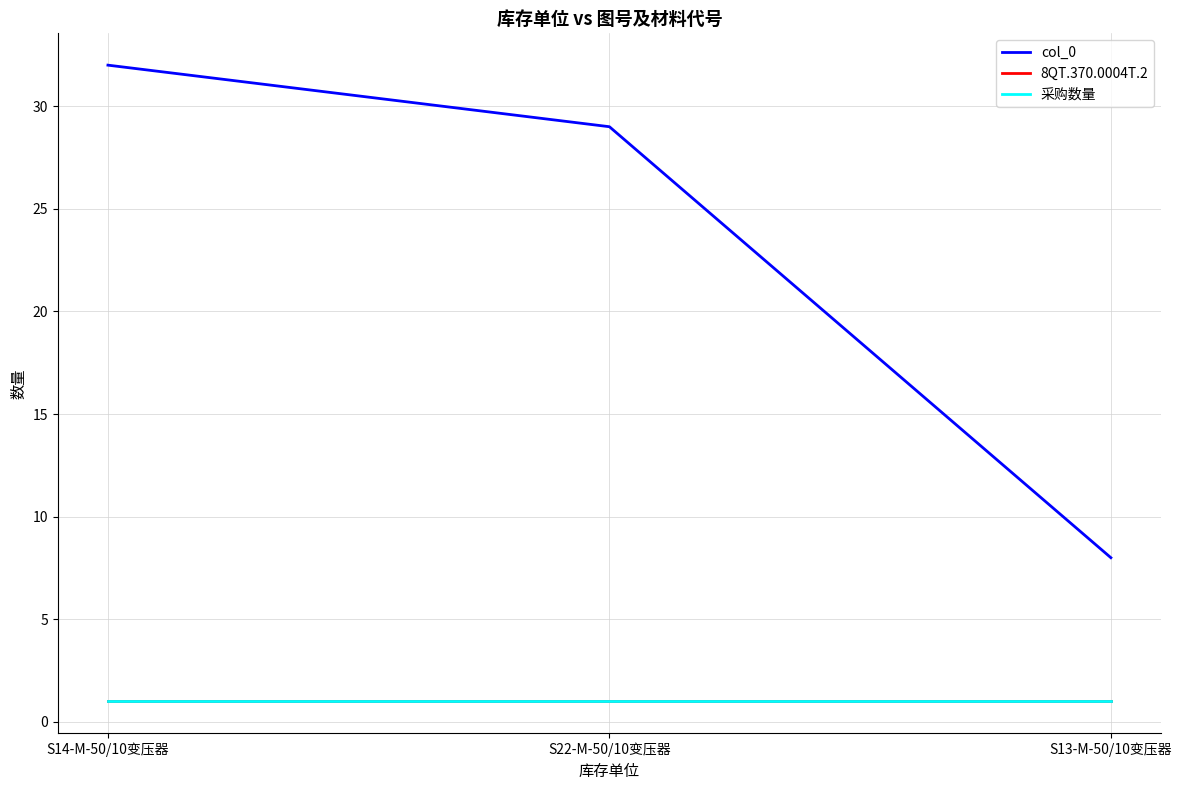

Does the chart display data point markers on the line(s)?

No